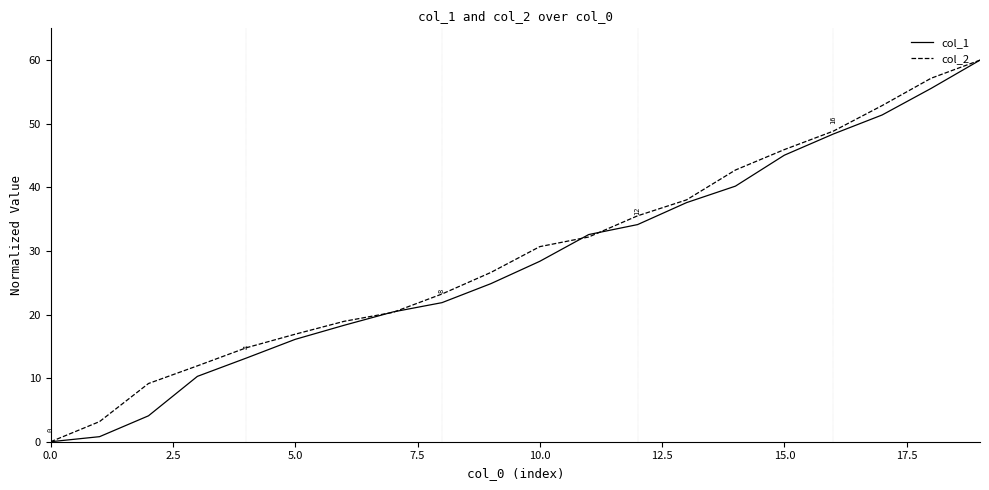

What is the greatest value displayed?

60.0